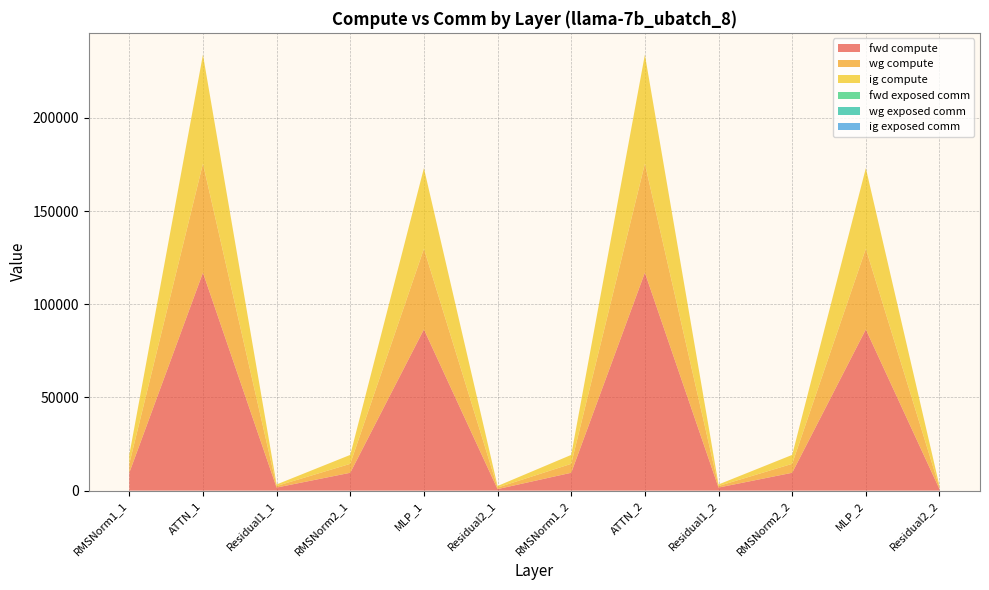

Reading right to left, transcribe all the data shown in this chart.

fwd compute: 826.7	86525.8	9585.6	1653.4	116974.8	9585.6	826.7	86525.8	9585.6	1653.4	116974.8	9585.6
wg compute: 826.7	43262.9	4792.8	826.7	58487.4	4792.8	826.7	43262.9	4792.8	826.7	58487.4	4792.8
ig compute: 826.7	43262.9	4792.8	826.7	58487.4	4792.8	826.7	43262.9	4792.8	826.7	58487.4	4792.8
fwd exposed comm: 0.0	0.0	0.0	0.0	0.0	0.0	0.0	0.0	0.0	0.0	0.0	0.0
wg exposed comm: 0.0	0.0	0.0	0.0	0.0	0.0	0.0	0.0	0.0	0.0	0.0	0.0
ig exposed comm: 0.0	0.0	0.0	0.0	0.0	0.0	0.0	0.0	0.0	0.0	0.0	0.0